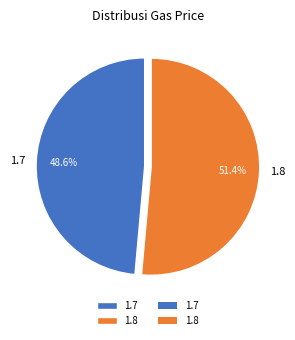

How many segments does this pie chart have?

2